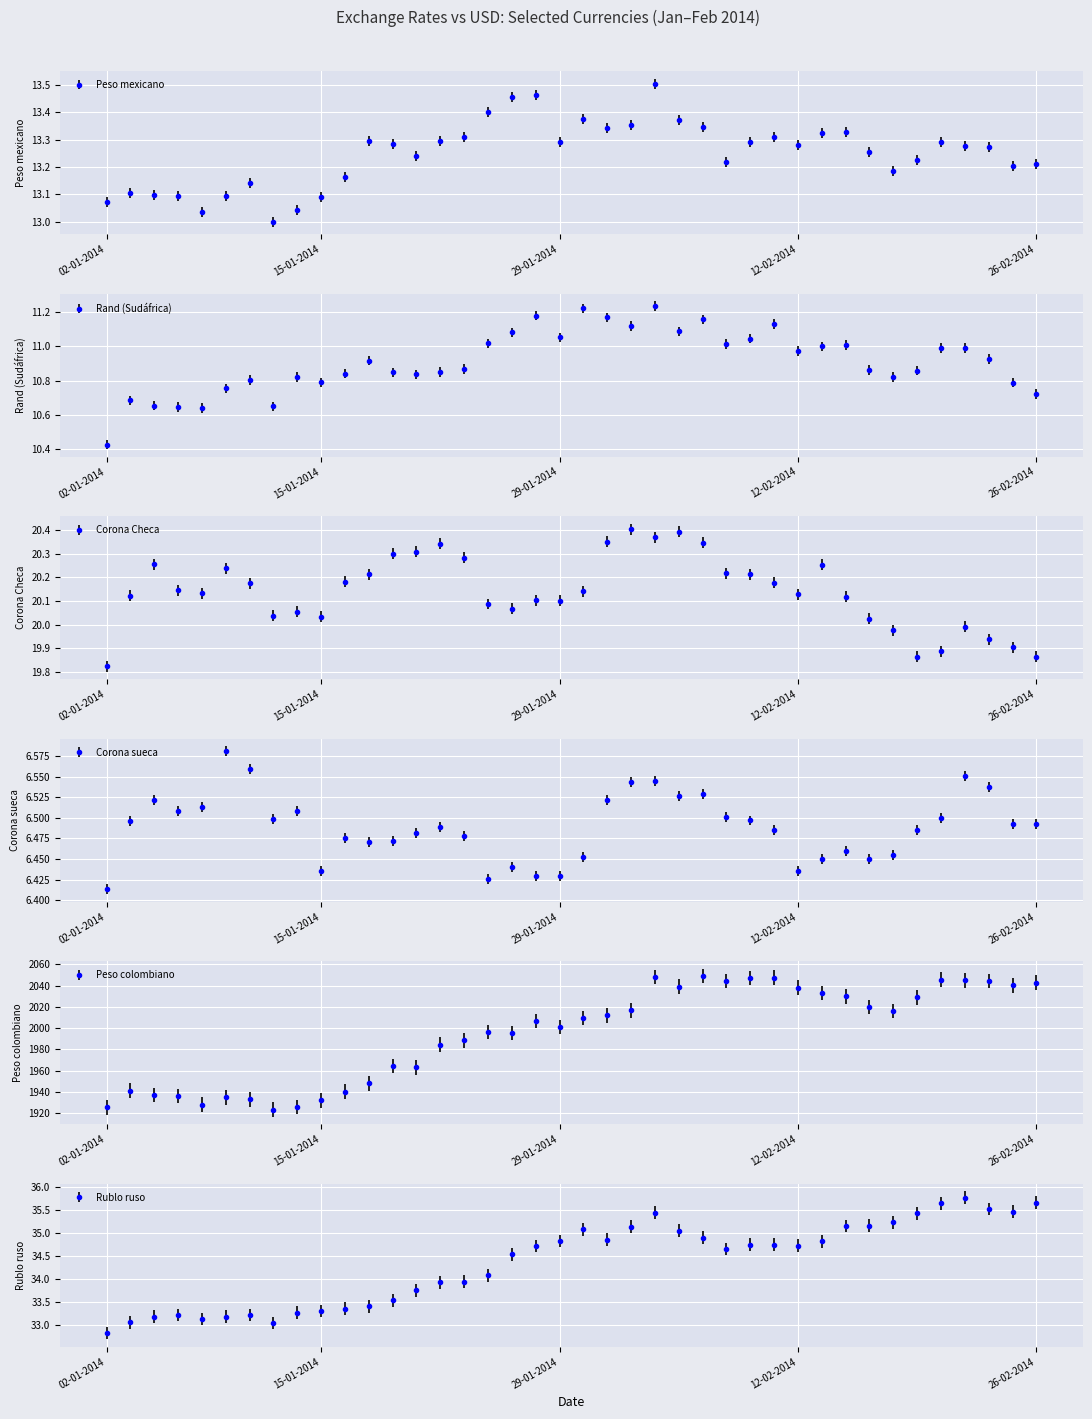

True or false: Peso mexicano has a value of 13.1 at 07-01-2014.

True